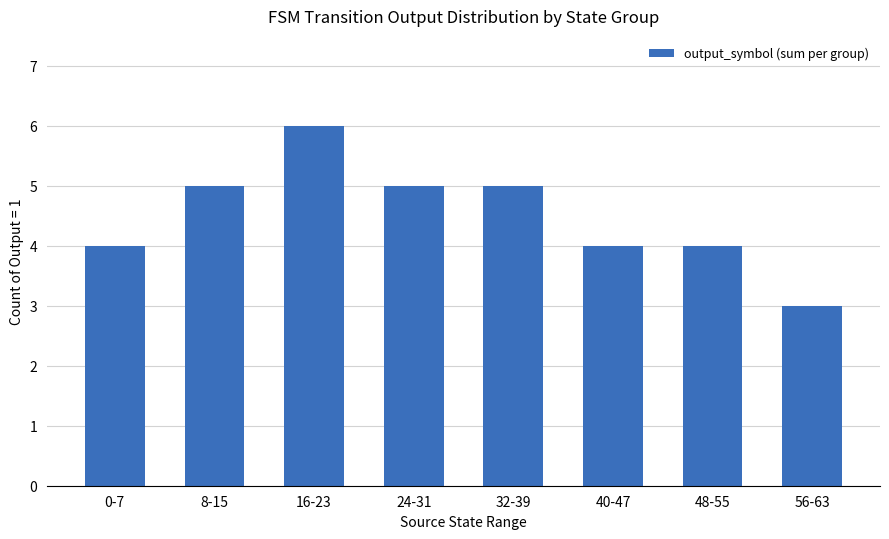

What is the label of the 1st bar from the left?

0-7